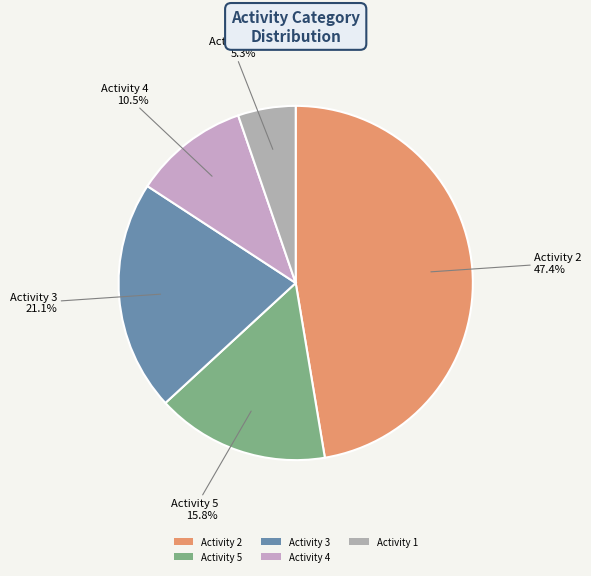

Do Activity 3 and Activity 5 together represent more than half of the pie?

No